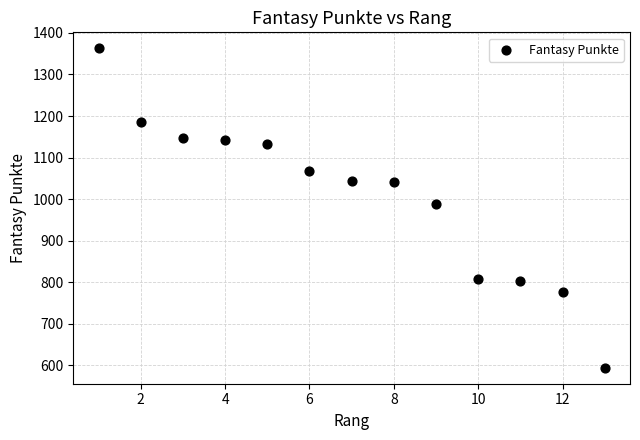

What is the range of X values (max minus min)?

12